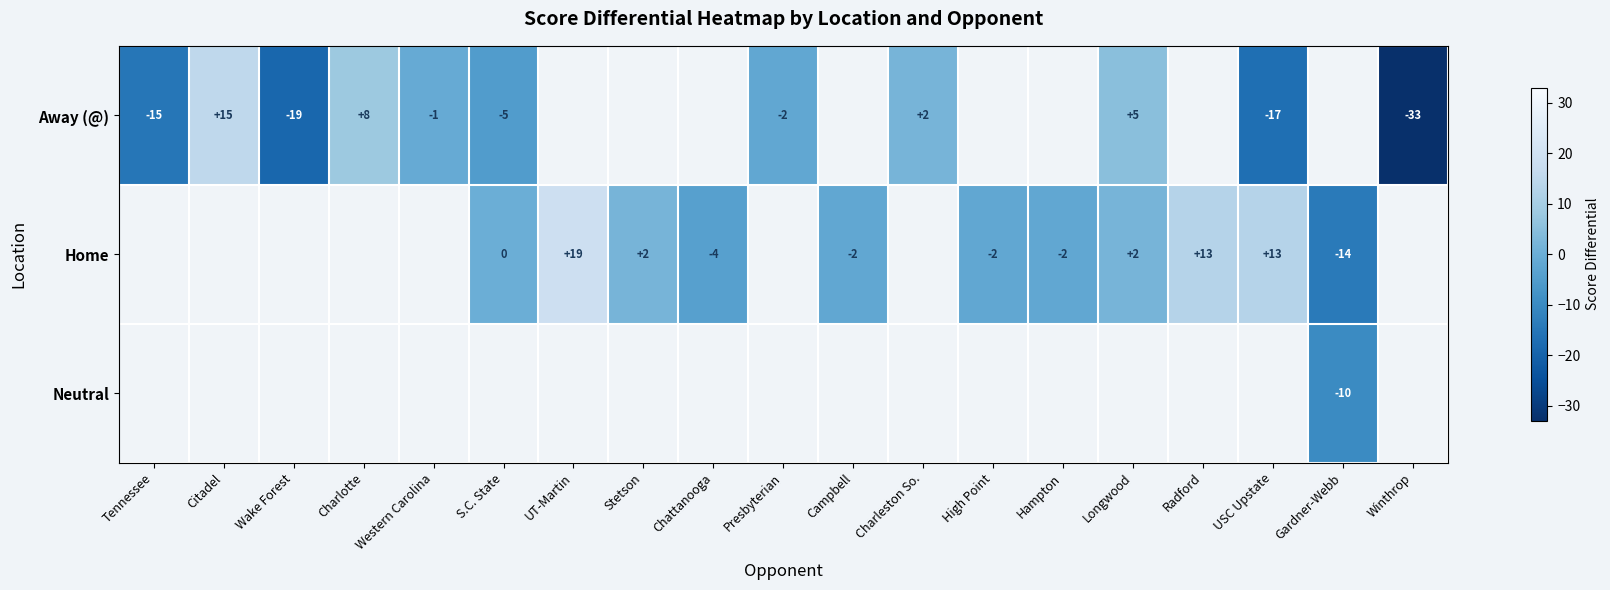

At how many categories does at least one series exceed 9?

4